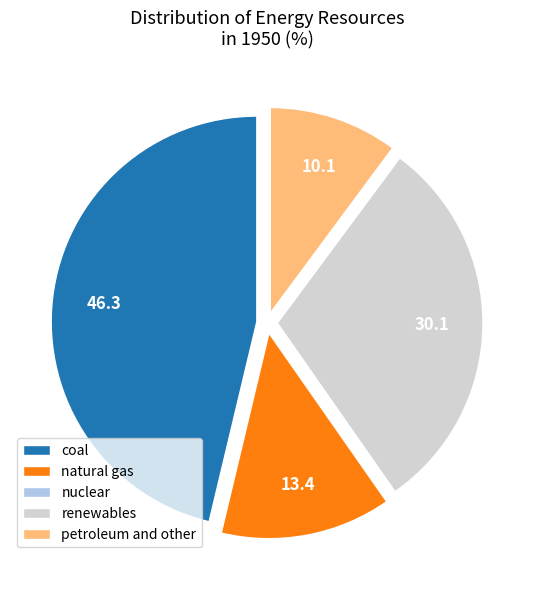

Is natural gas the majority of the pie?

No